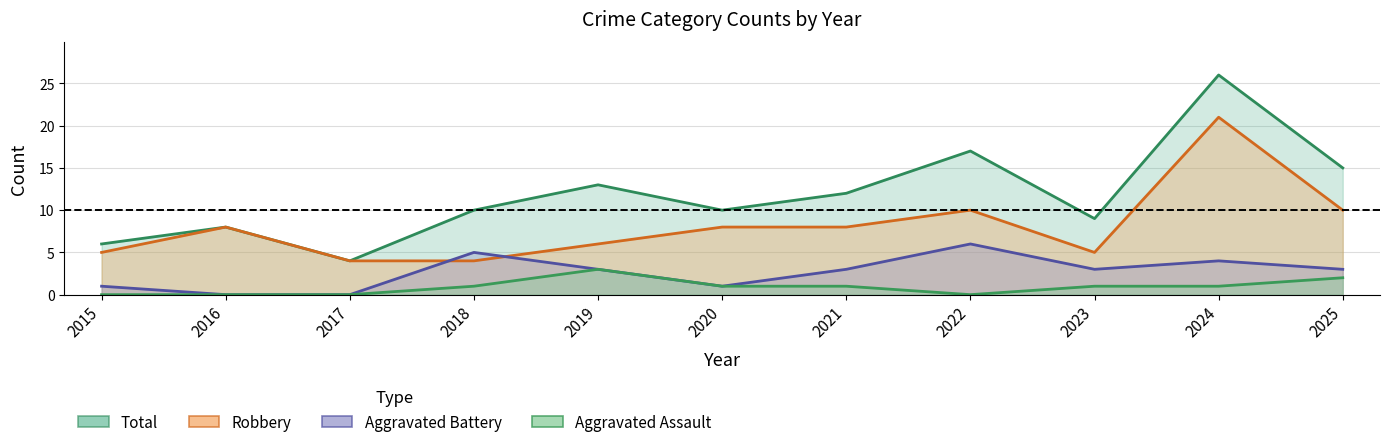

What are all the series names shown in the legend?

Robbery, Total, Aggravated Battery, Aggravated Assault